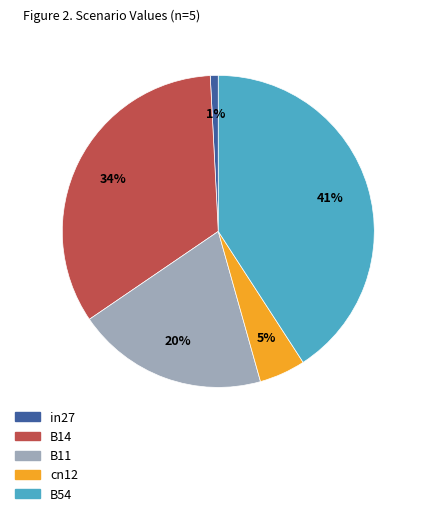

Does in27 represent more than half of the total?

No